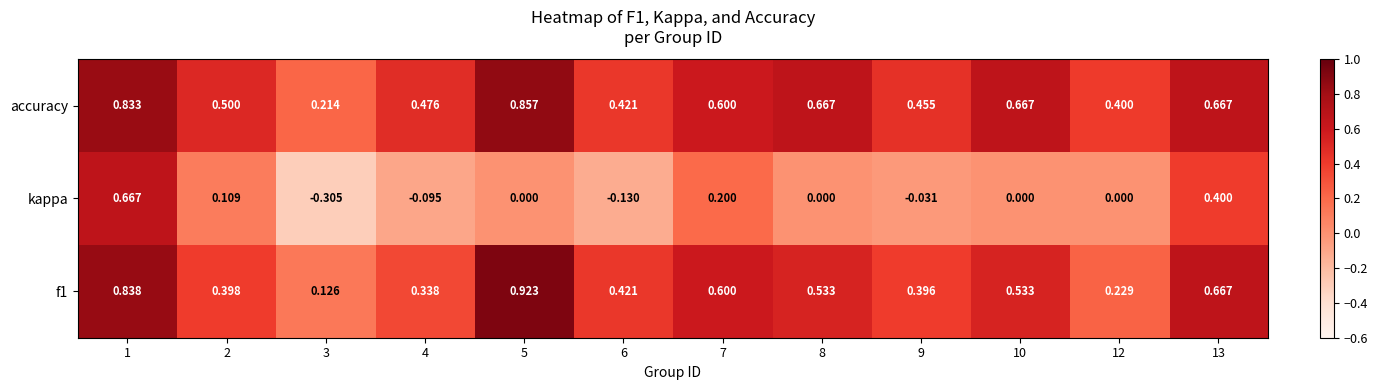

Which series has the largest range (max minus min)?

kappa